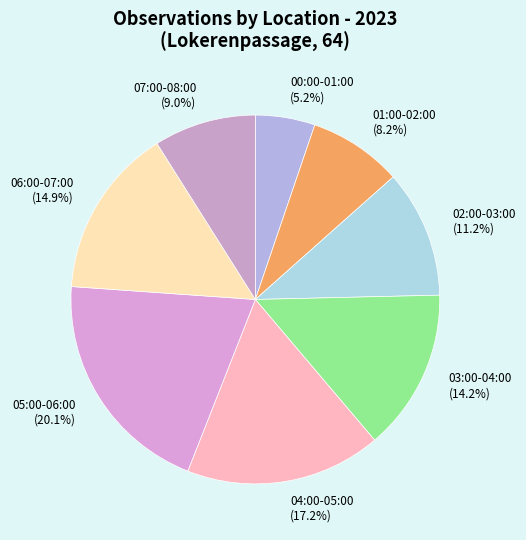

Rank the categories by value from lowest to highest.

00:00-01:00, 01:00-02:00, 07:00-08:00, 02:00-03:00, 03:00-04:00, 06:00-07:00, 04:00-05:00, 05:00-06:00